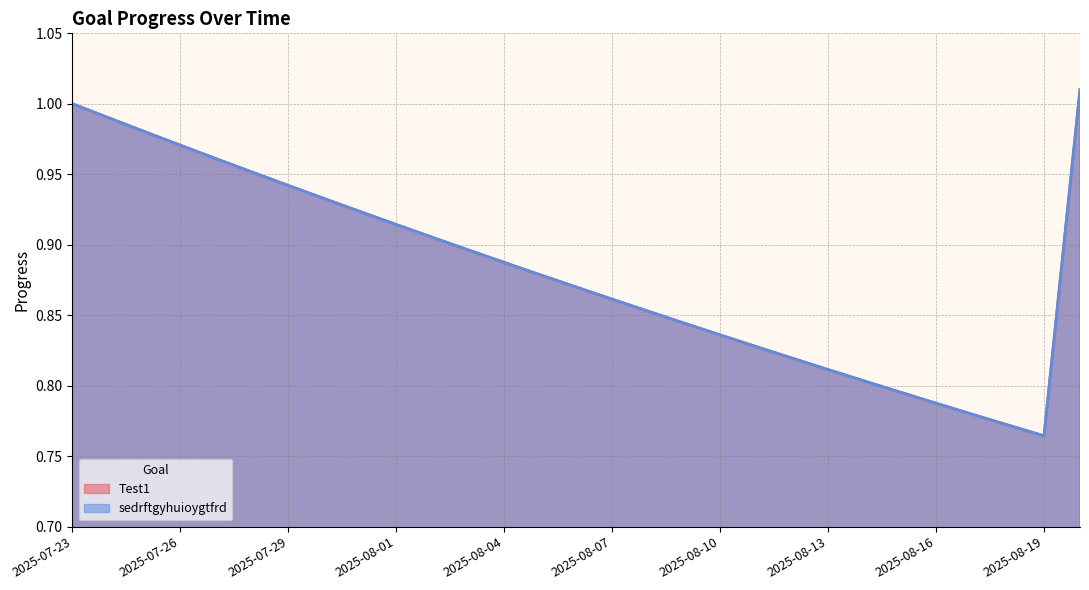

True or false: sedrftgyhuioygtfrd and Test1 cross at least once.

False